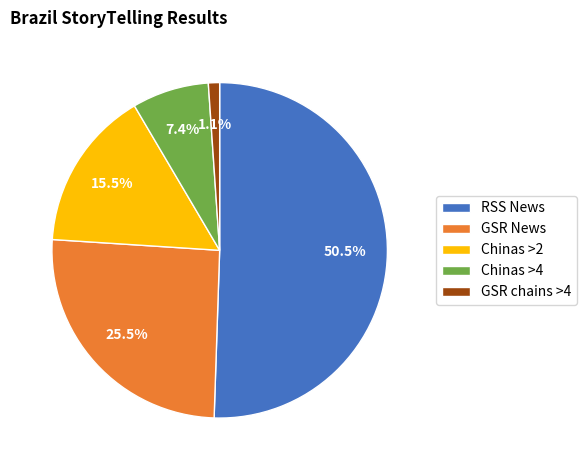

Rank the categories by value from highest to lowest.

RSS News, GSR News, Chinas >2, Chinas >4, GSR chains >4